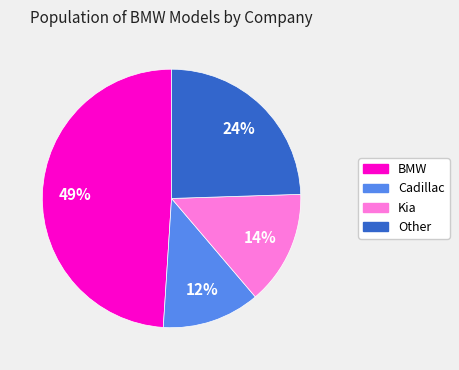

Do BMW and Cadillac together represent more than half of the pie?

Yes